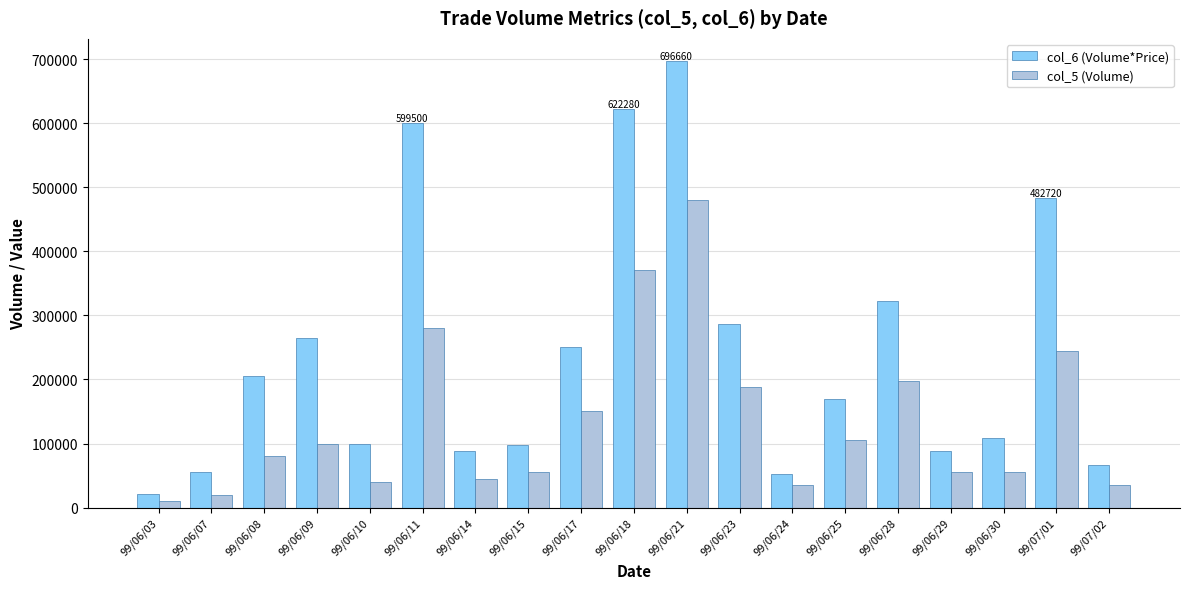

What is the label of the 3rd bar from the left?

99/06/08